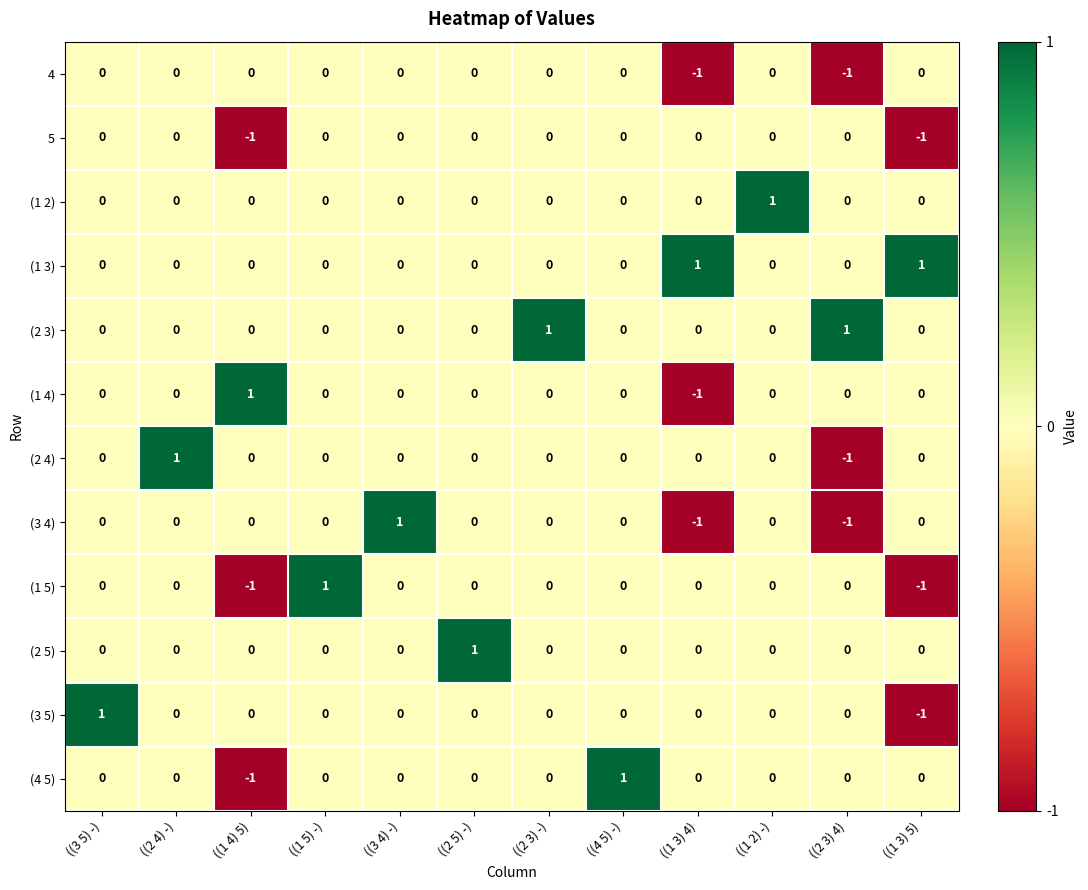

At how many categories does at least one series exceed 0?

12